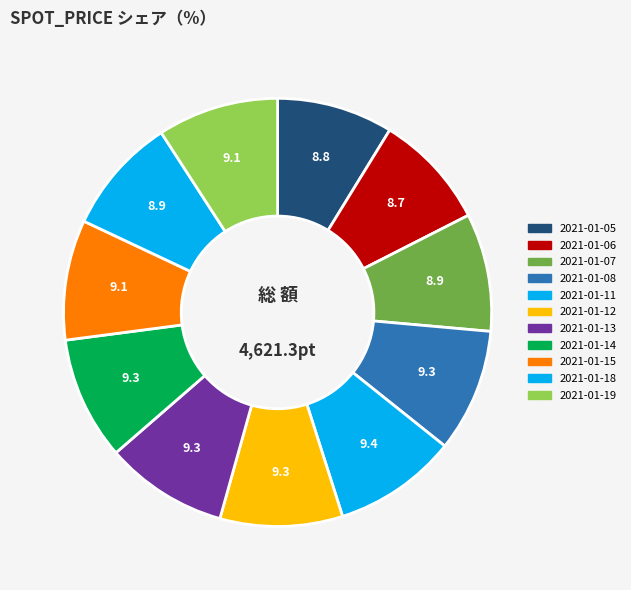

Is the sum of 2021-01-13 and 2021-01-15 greater than half?

No